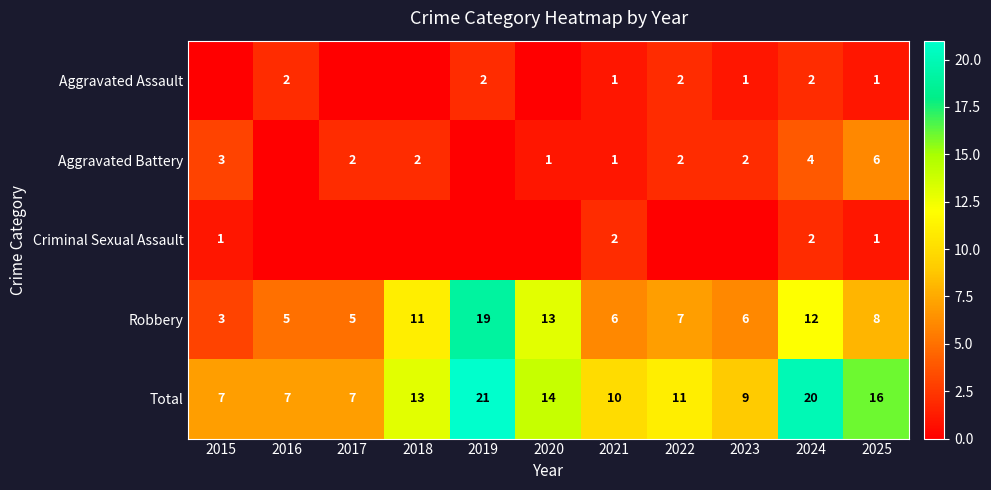

What is the sum of the Total values at 2017 and 2023?

16